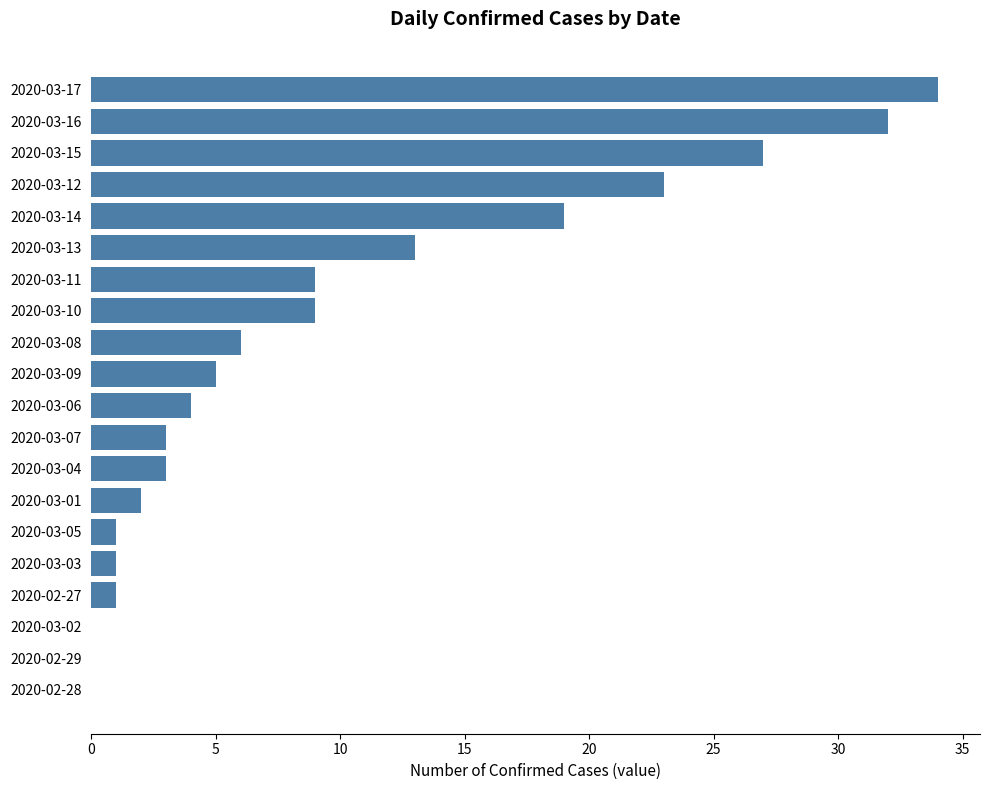

Where is the data nearest to the value 17?

2020-03-14